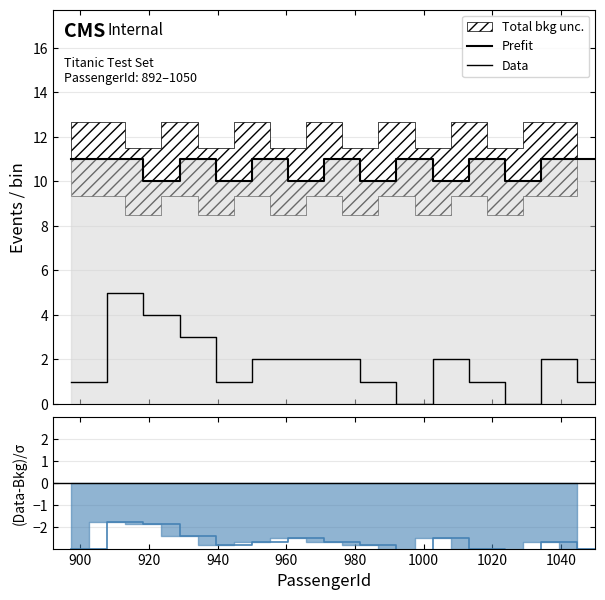

At which category does Prefit reach its first local valley?

920